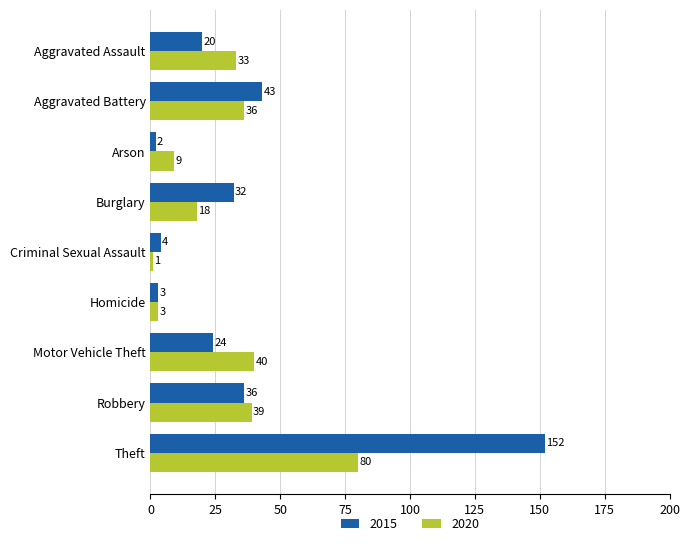

List the series in order of their overall mean, highest first.

2015, 2020